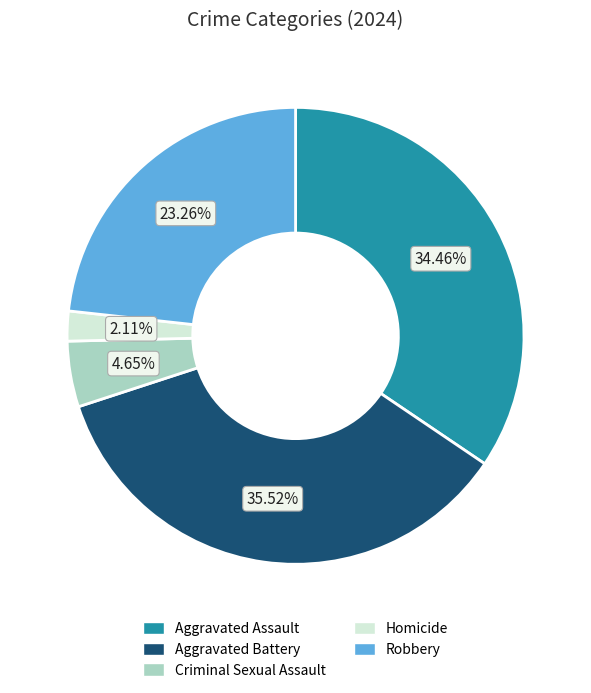

To the nearest percent, what portion does Aggravated Battery represent?

36%